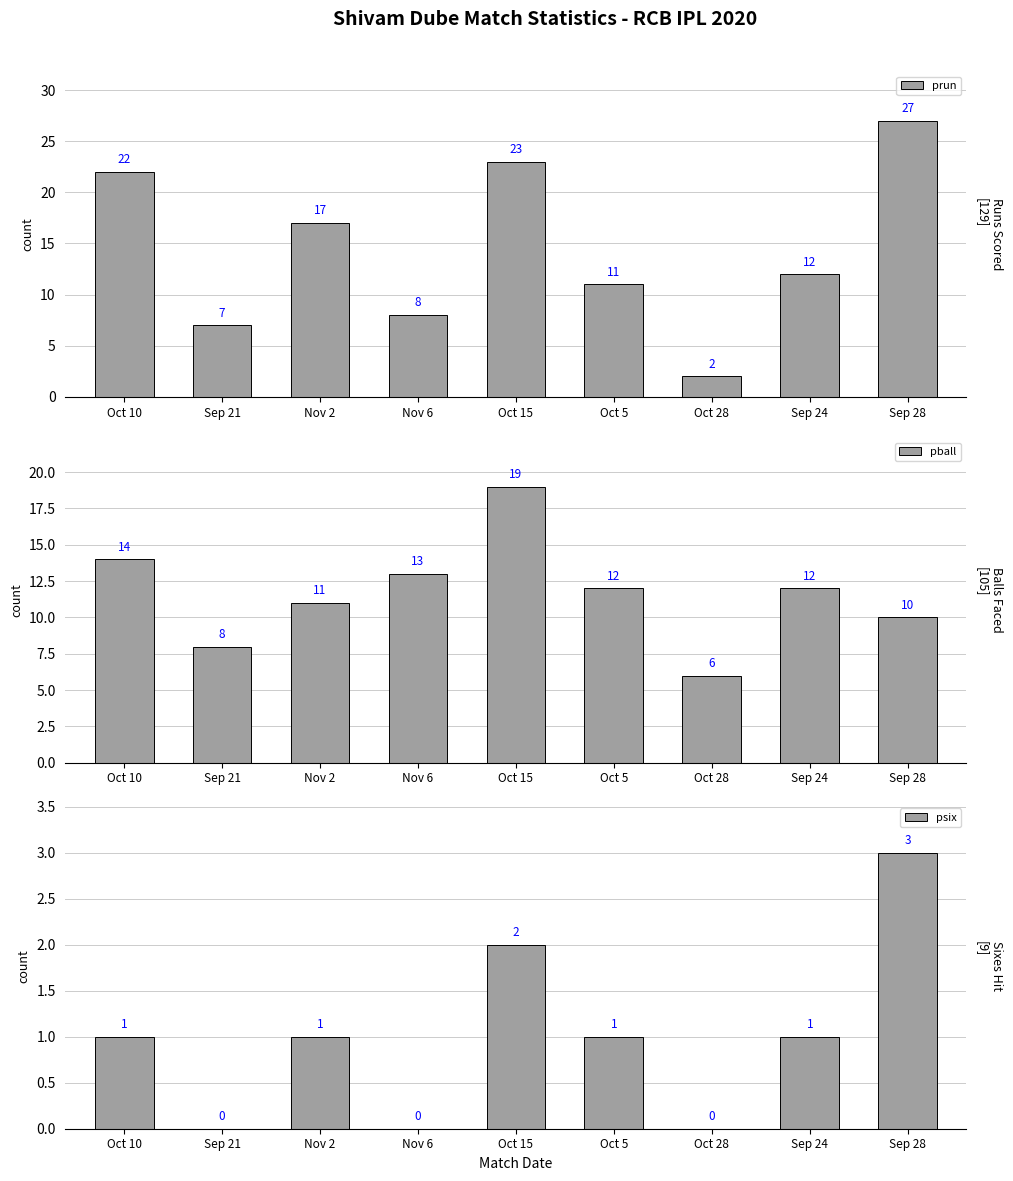

Where is prun nearest to the value 14?

Sep 24